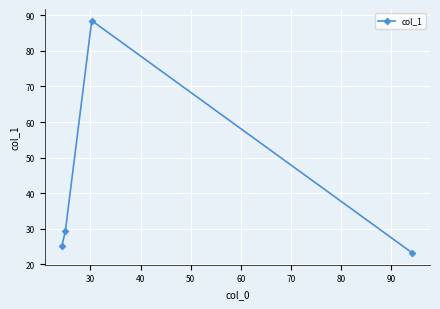

How many interior local peaks (higher than both neighbors) does the data have?

1